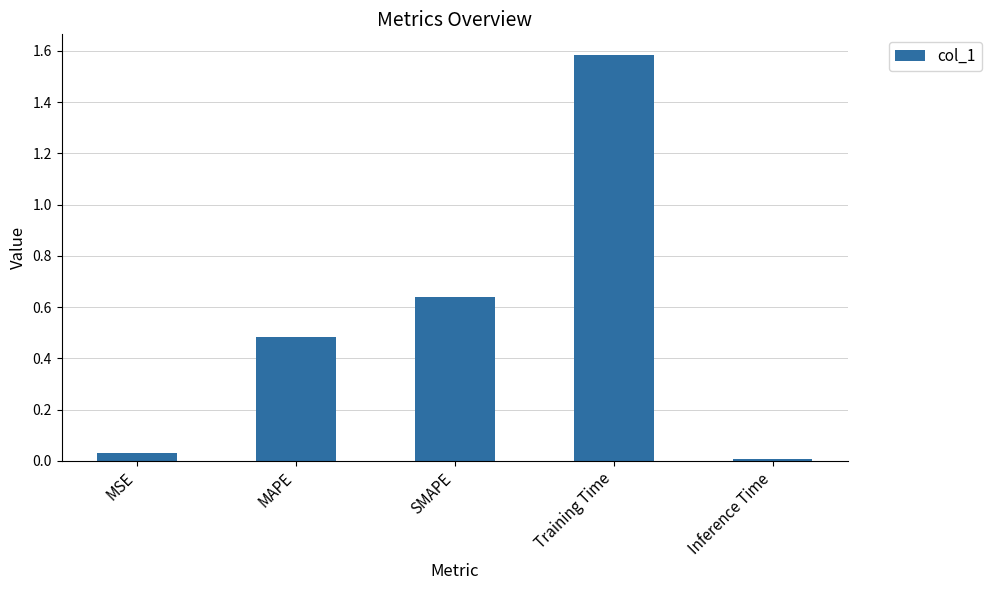

What is the label of the 3rd bar from the left?

SMAPE